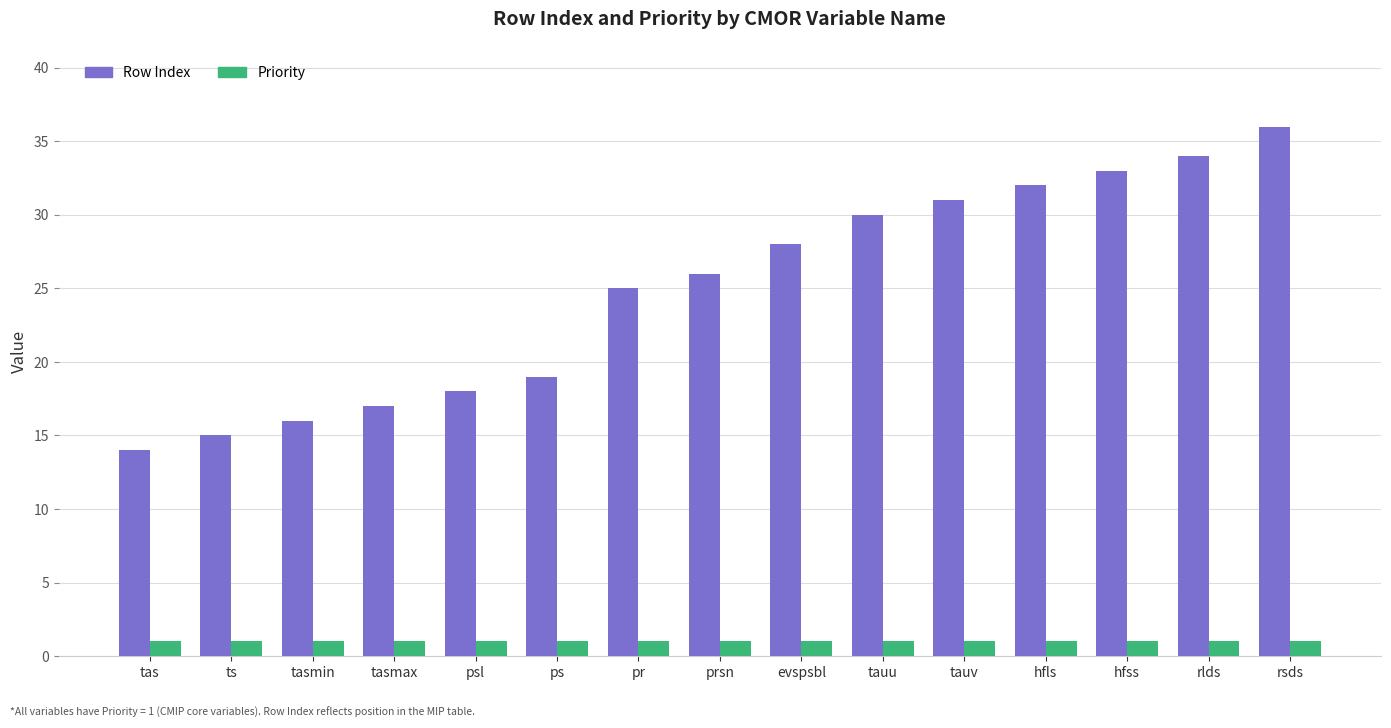

Rank the series by their average value, from highest to lowest.

Row Index, Priority